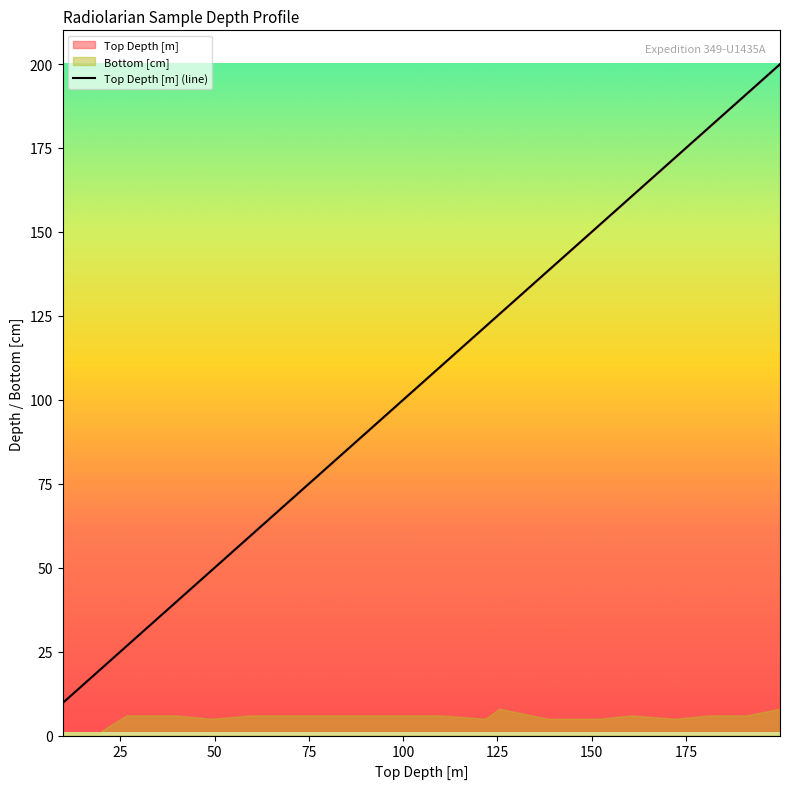

True or false: the data has more than 0 interior local peaks.

False